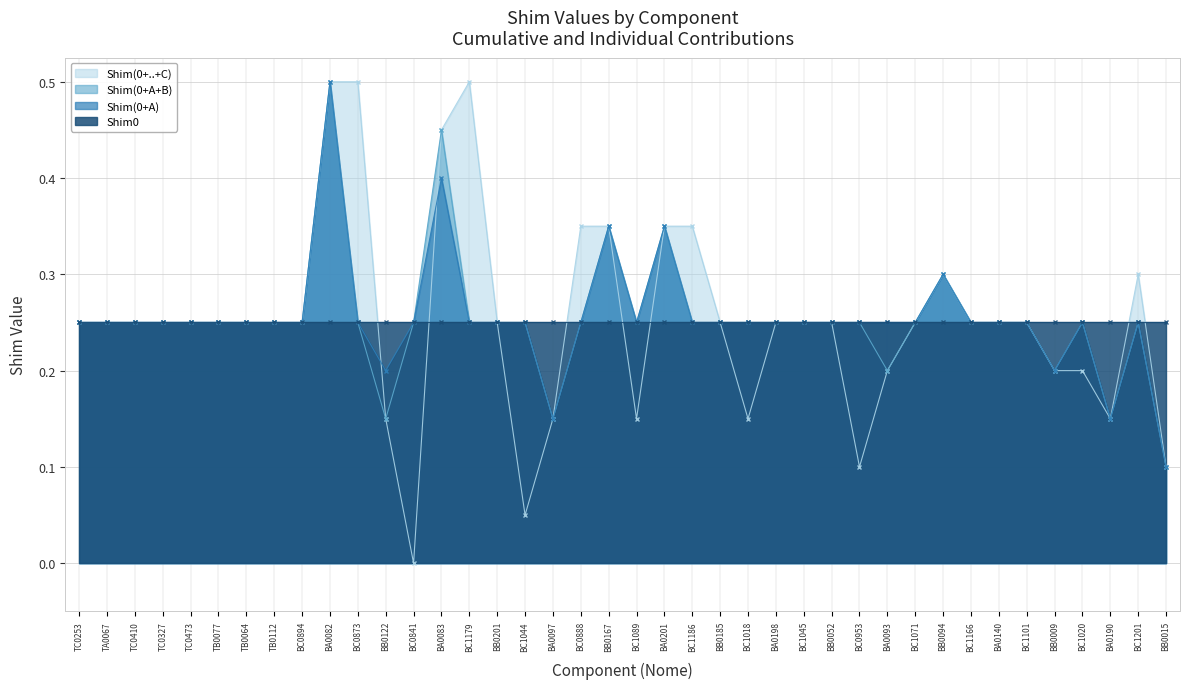

Between BC1044 and BA0201, which is larger?

BA0201